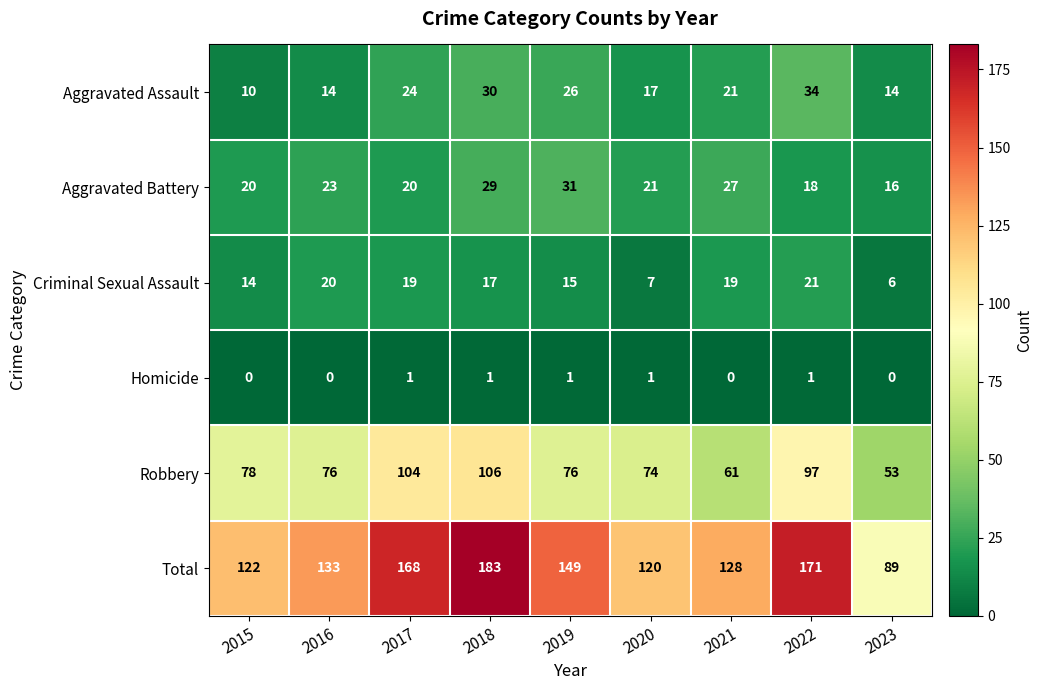

At 2017, list the series in order from largest to smallest.

Total, Robbery, Aggravated Assault, Aggravated Battery, Criminal Sexual Assault, Homicide